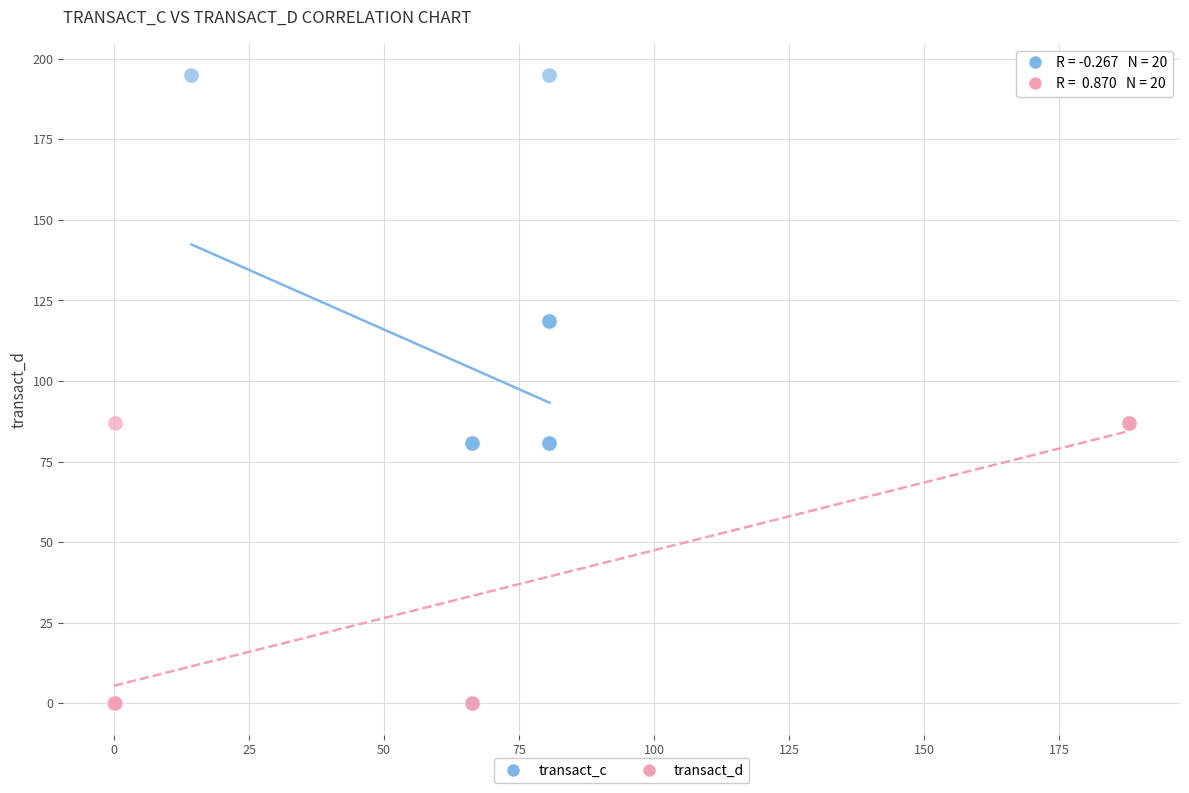

What are all the series names shown in the legend?

transact_c, transact_d